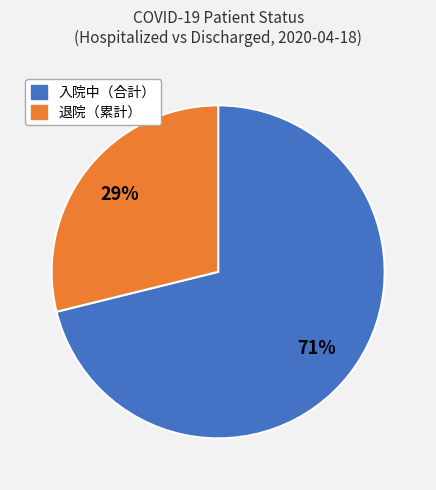

To the nearest percent, what is the difference between the largest and smallest slice percentages?

42%